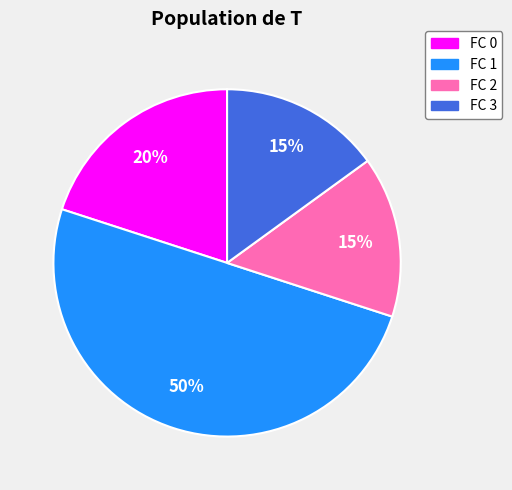

Does FC 0 account for over 50% of the chart?

No